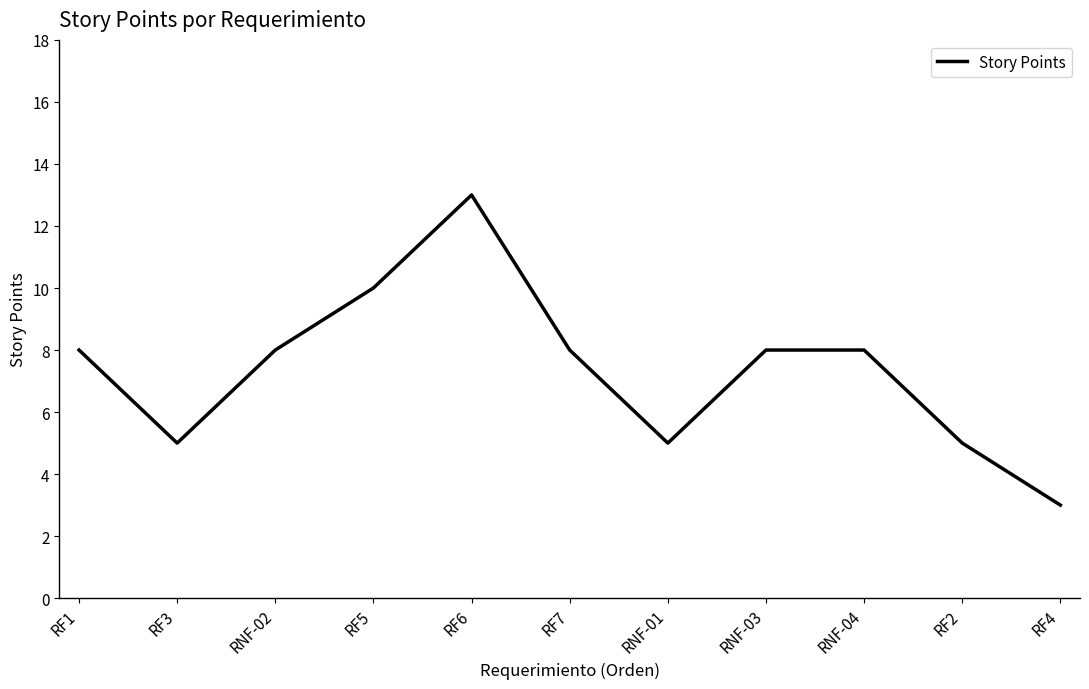

Count the values in the range 5 to 8.

8